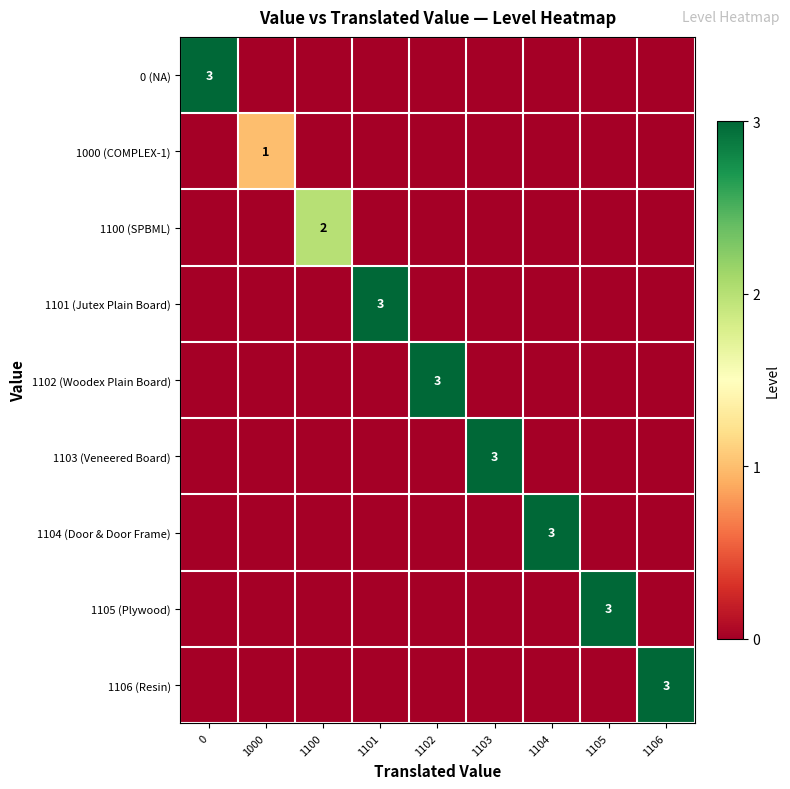

How many values in the 1000 (COMPLEX-1) series exceed 0?

1